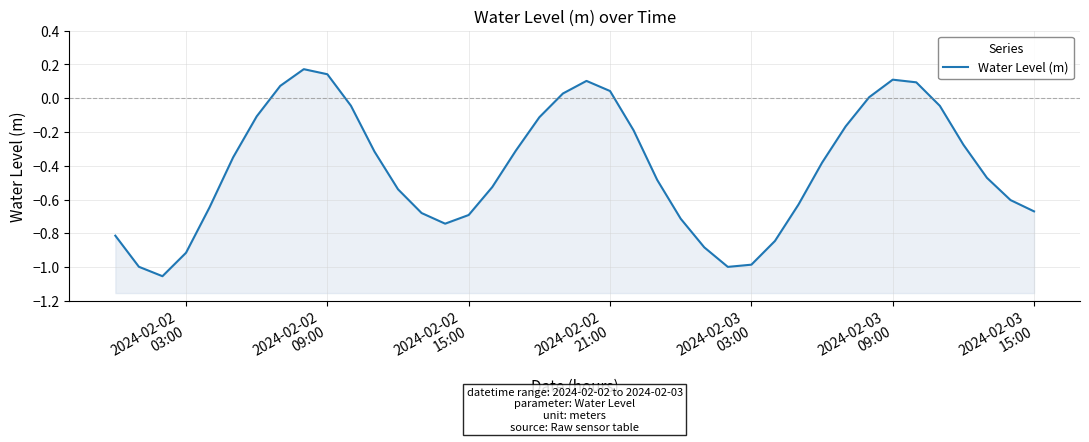

What is the smallest value displayed?

-1.1